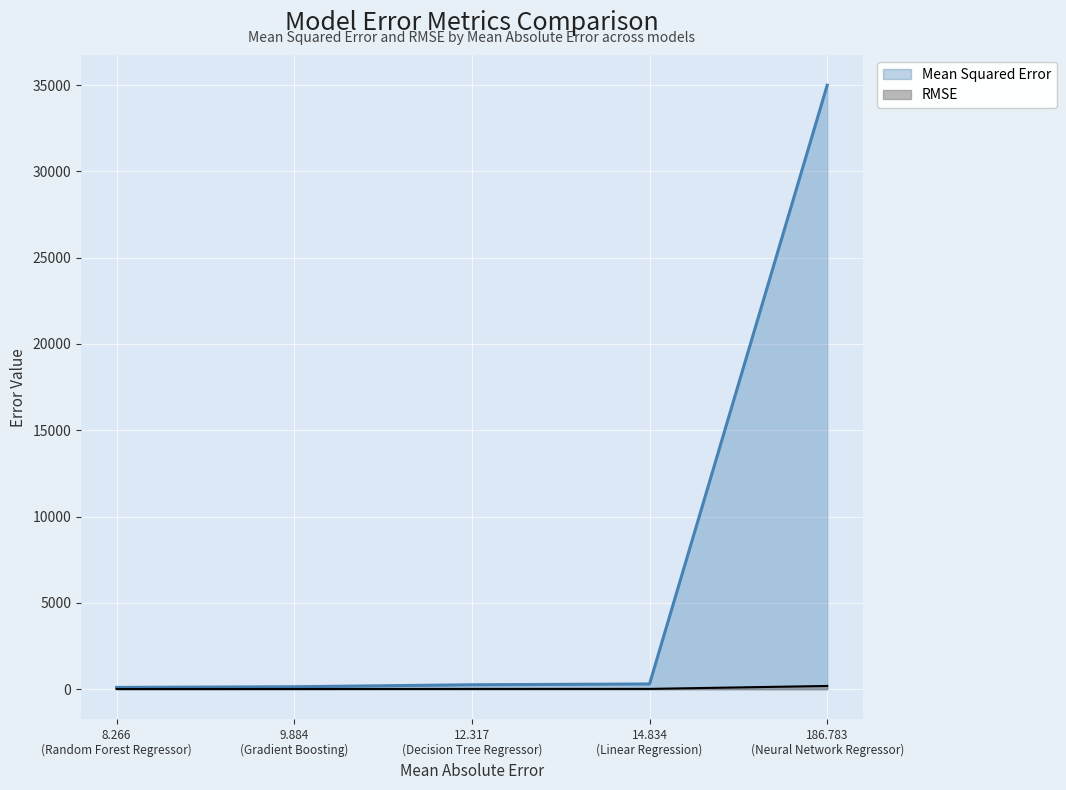

Which series has the widest spread of values?

Mean Squared Error